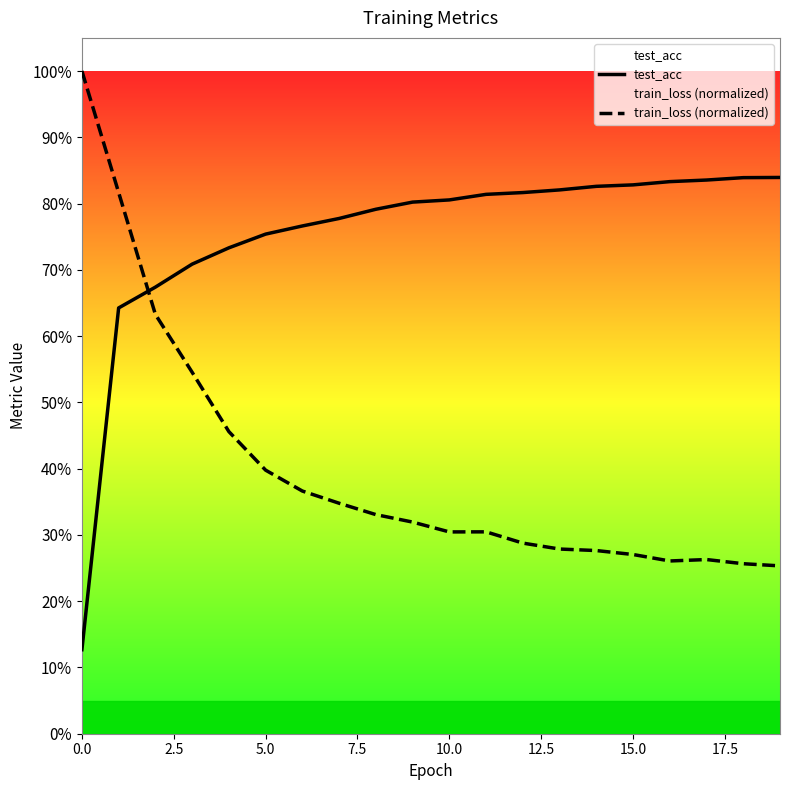

At how many categories does at least one series exceed 0?

20